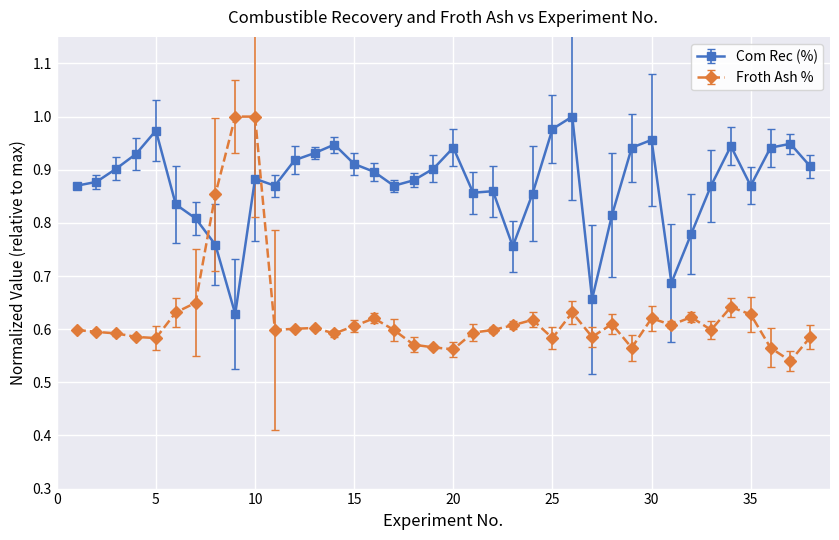

What is the sum of all Com Rec (%) values?

33.2